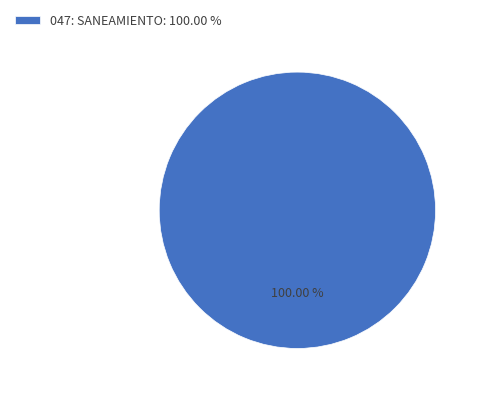

Rank the categories by value from highest to lowest.

047: SANEAMIENTO: 100.00 %